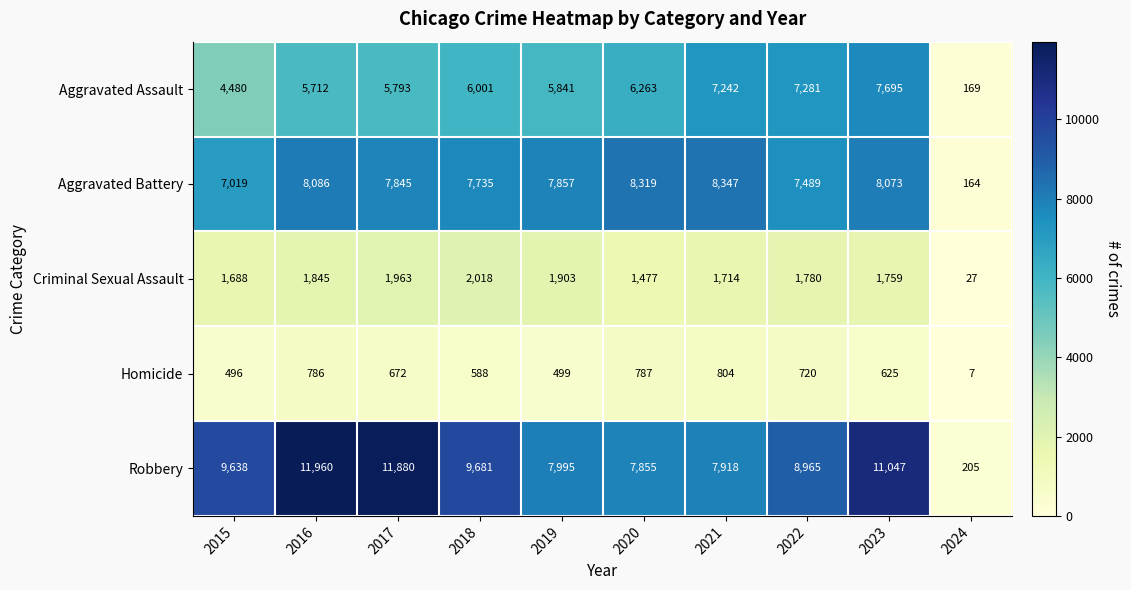

True or false: Criminal Sexual Assault has a value of 1780 at 2022.

True